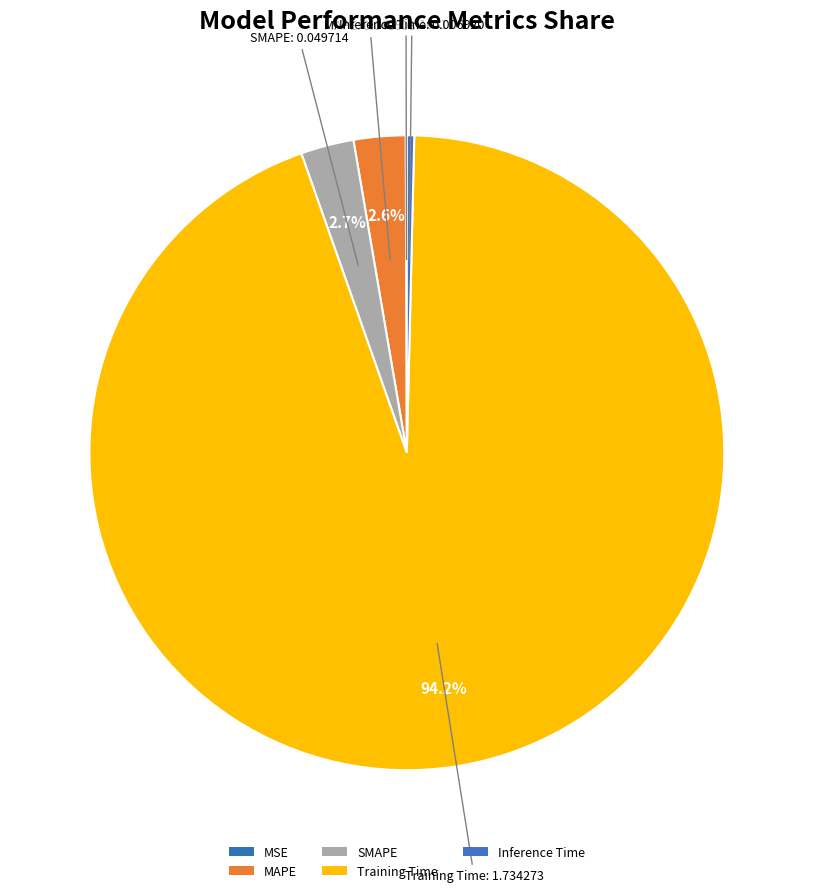

Rank the categories by value from lowest to highest.

MSE, Inference Time, MAPE, SMAPE, Training Time